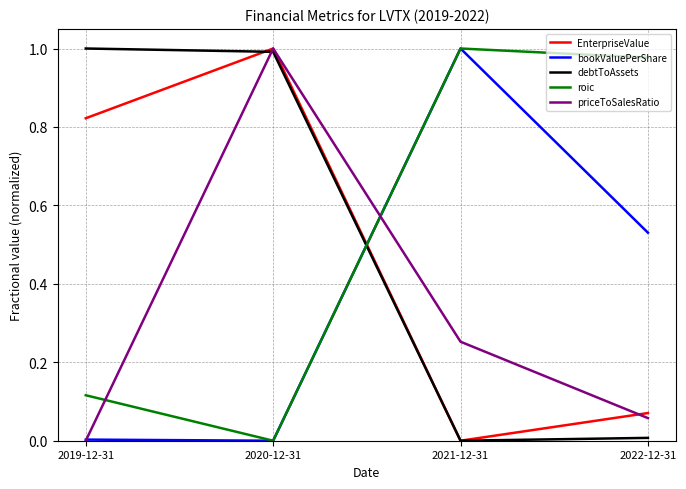

List the labels in order of priceToSalesRatio value, smallest first.

2019-12-31, 2022-12-31, 2021-12-31, 2020-12-31